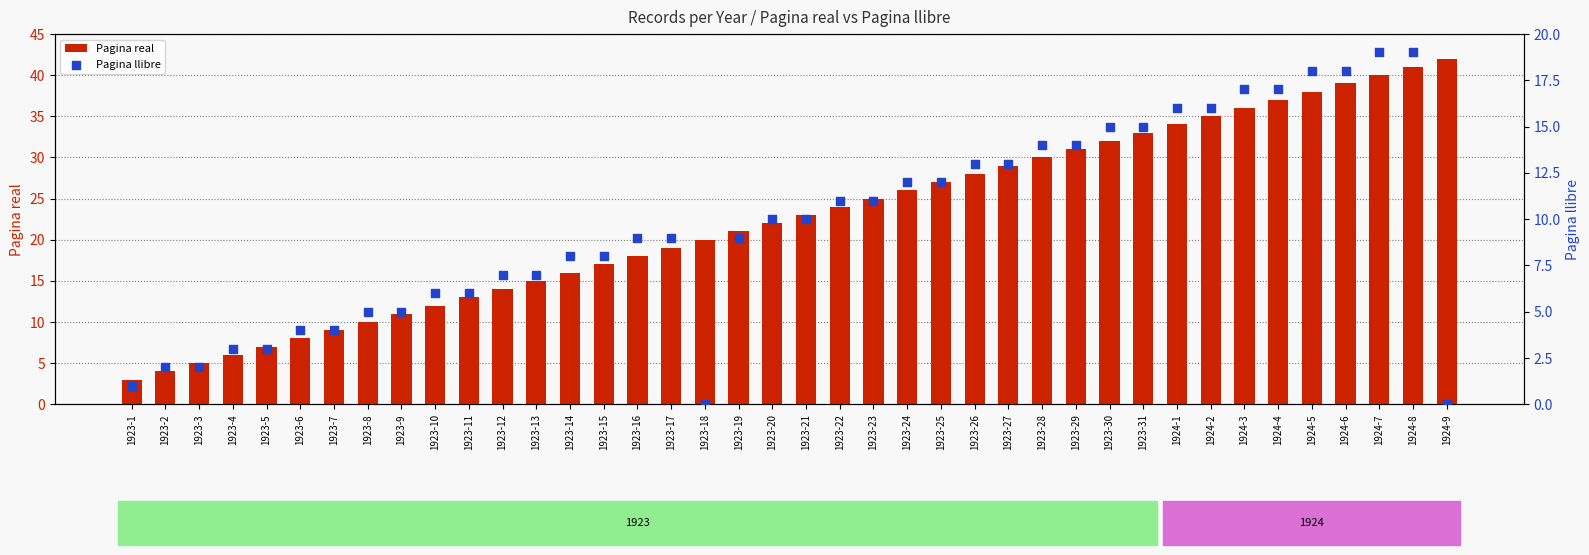

Which series has the largest Y range (max minus min)?

Pagina real